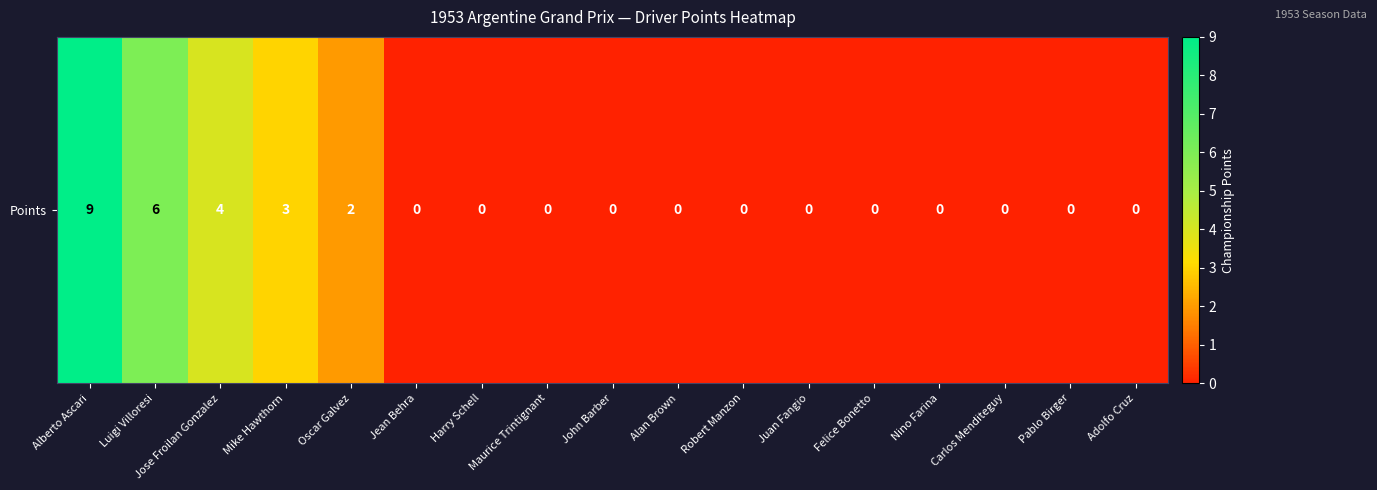

What is the change in value from Alberto Ascari to John Barber?

-9